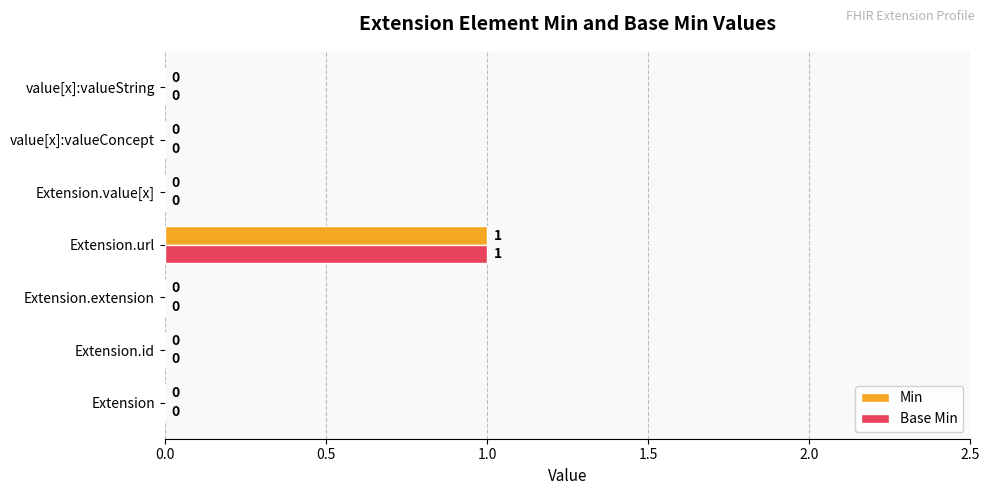

At which category is the sum across all series the highest?

Extension.url